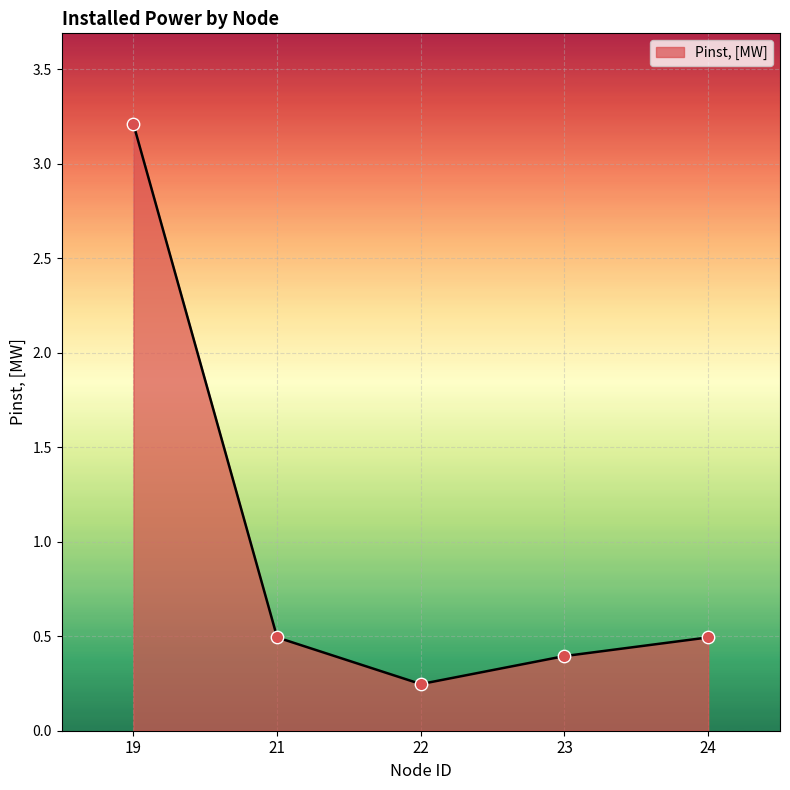

Which has a higher value, 23 or 22?

23